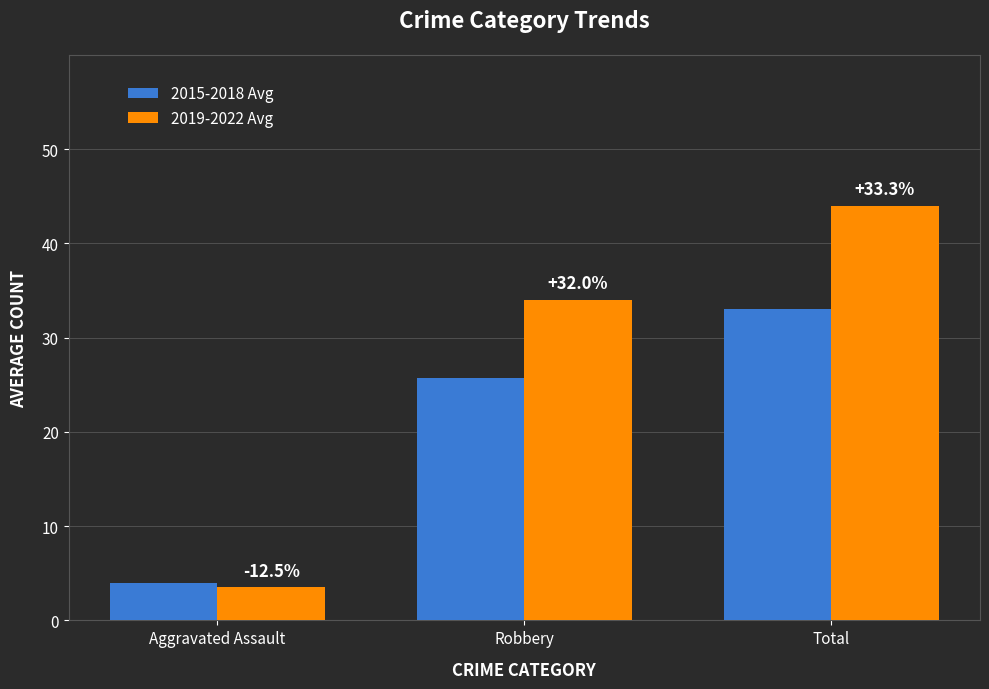

What are all the series names shown in the legend?

2015-2018 Avg, 2019-2022 Avg